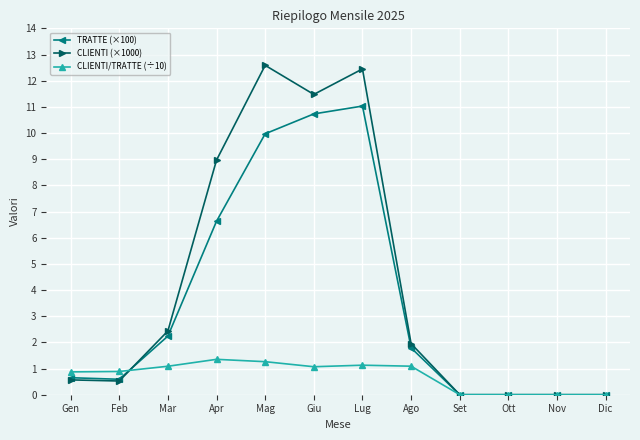

What is the label of the 9th point from the right?

Apr